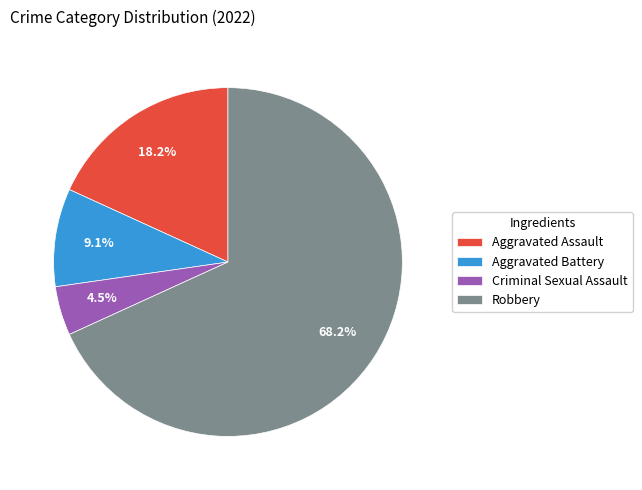

How many slices are in this pie chart?

4